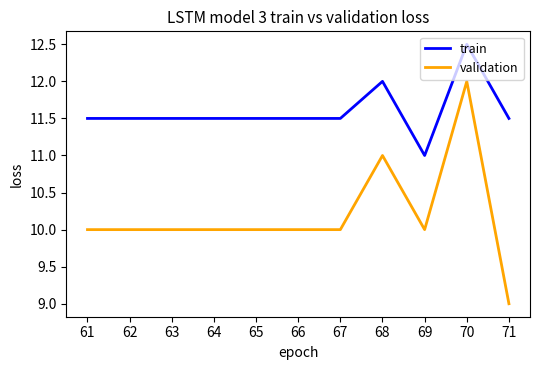

Is it true that validation equals 10.0 at 61?

True